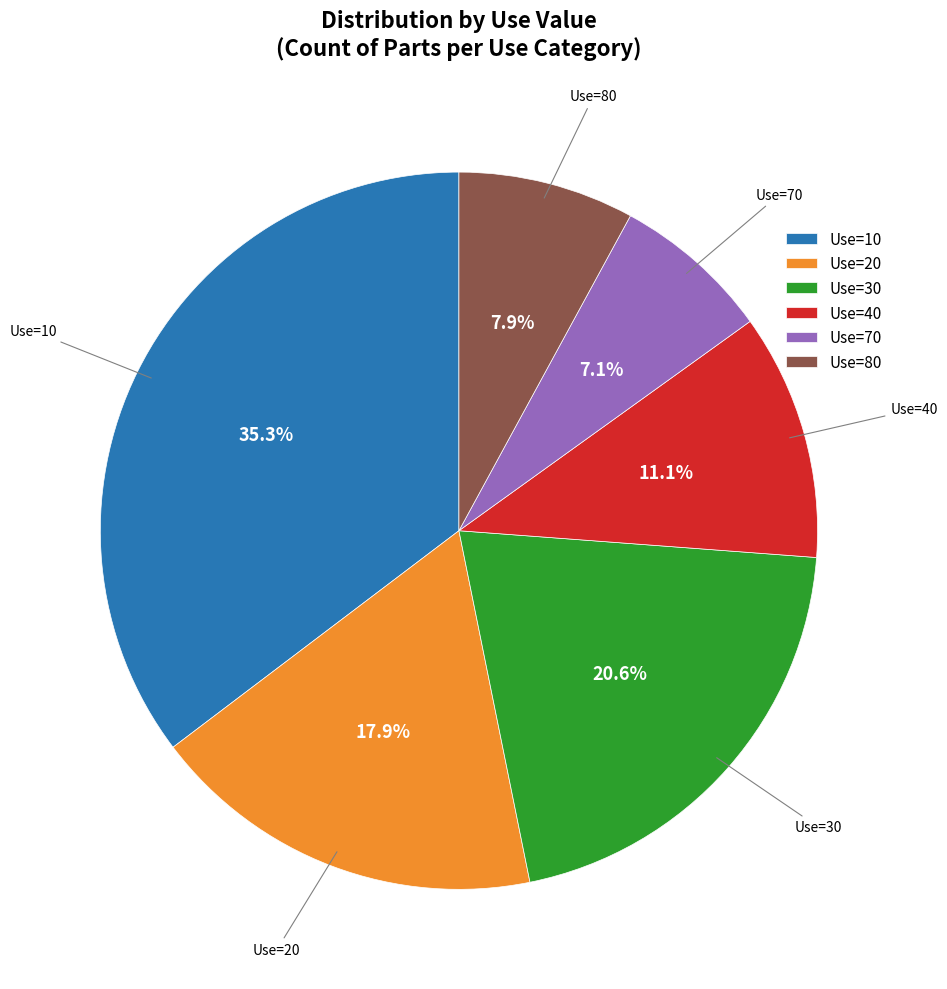

Does Use=30 account for over 50% of the chart?

No